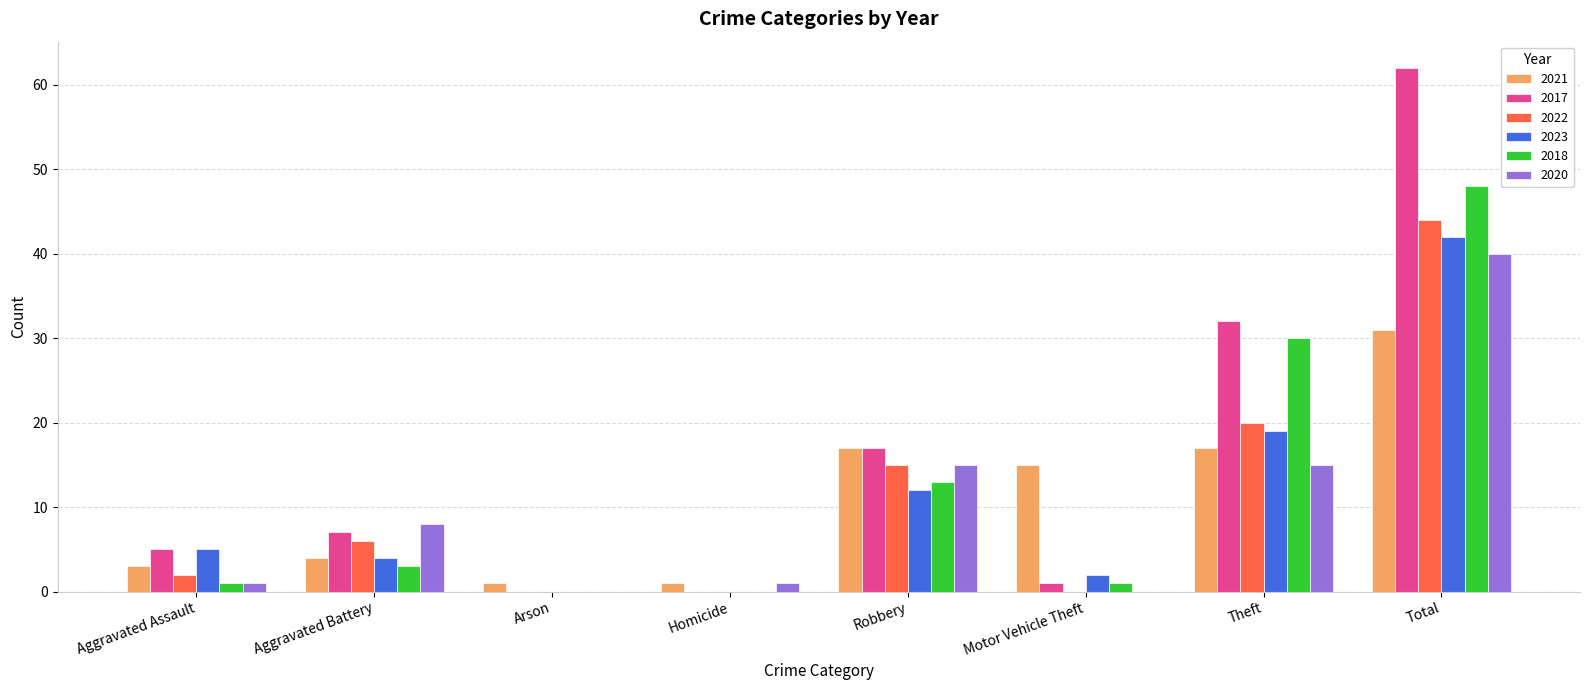

What is the average value of the 2022 series?

11